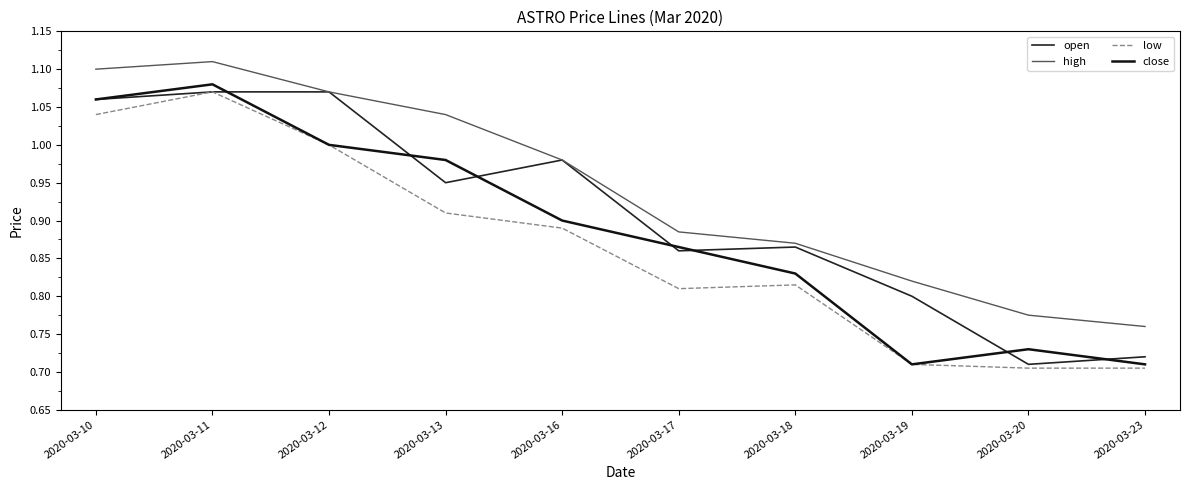

Does the chart display data point markers on the line(s)?

No